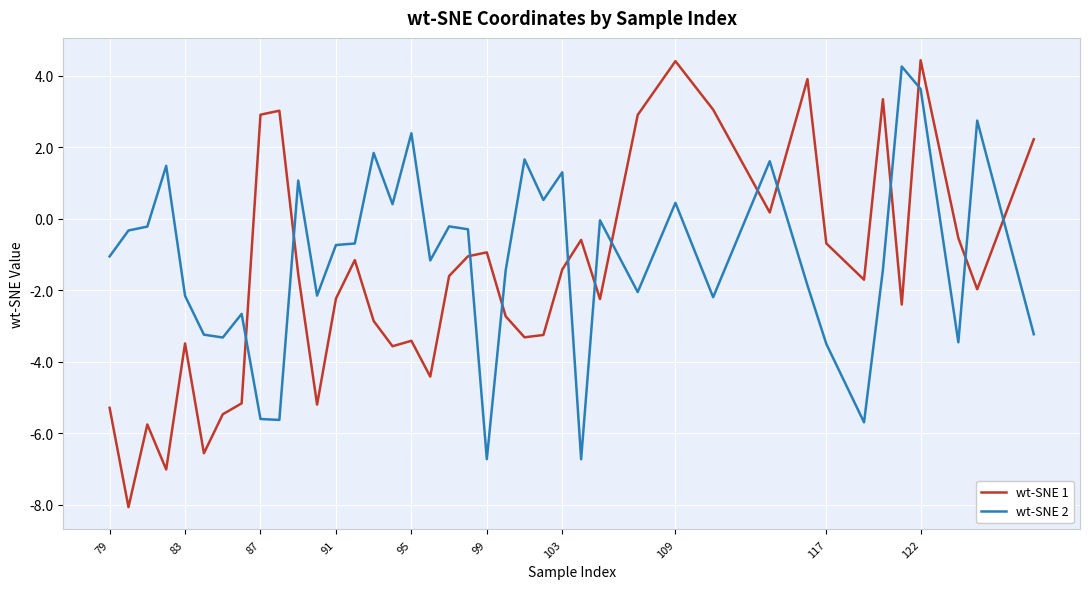

What are all the series names shown in the legend?

wt-SNE 1, wt-SNE 2